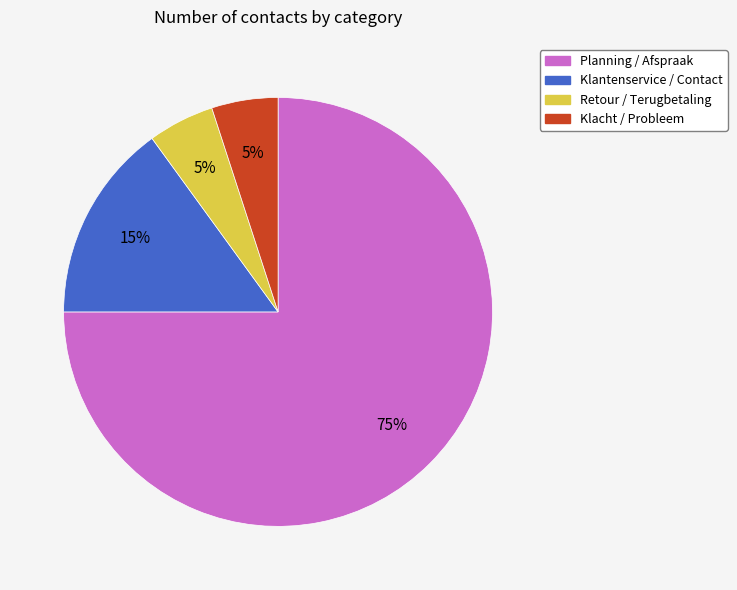

To the nearest percent, what is the difference between the largest and smallest slice percentages?

70%